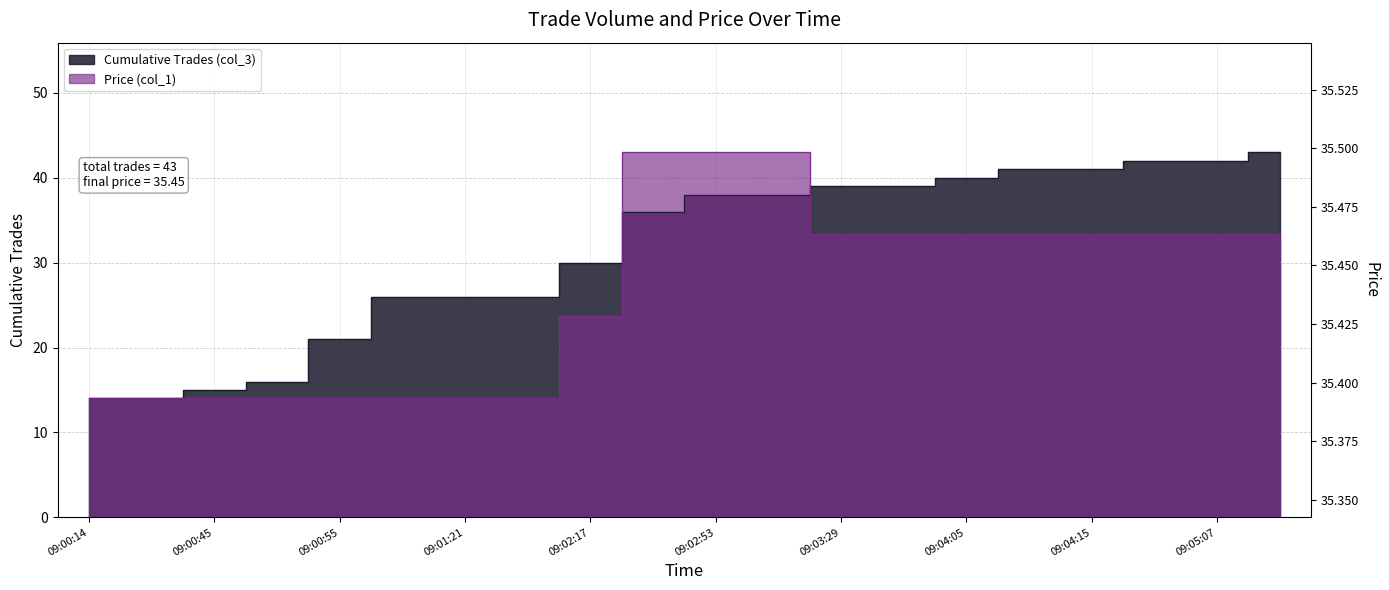

Which series has the largest total across all categories?

Cumulative Trades (col_3)